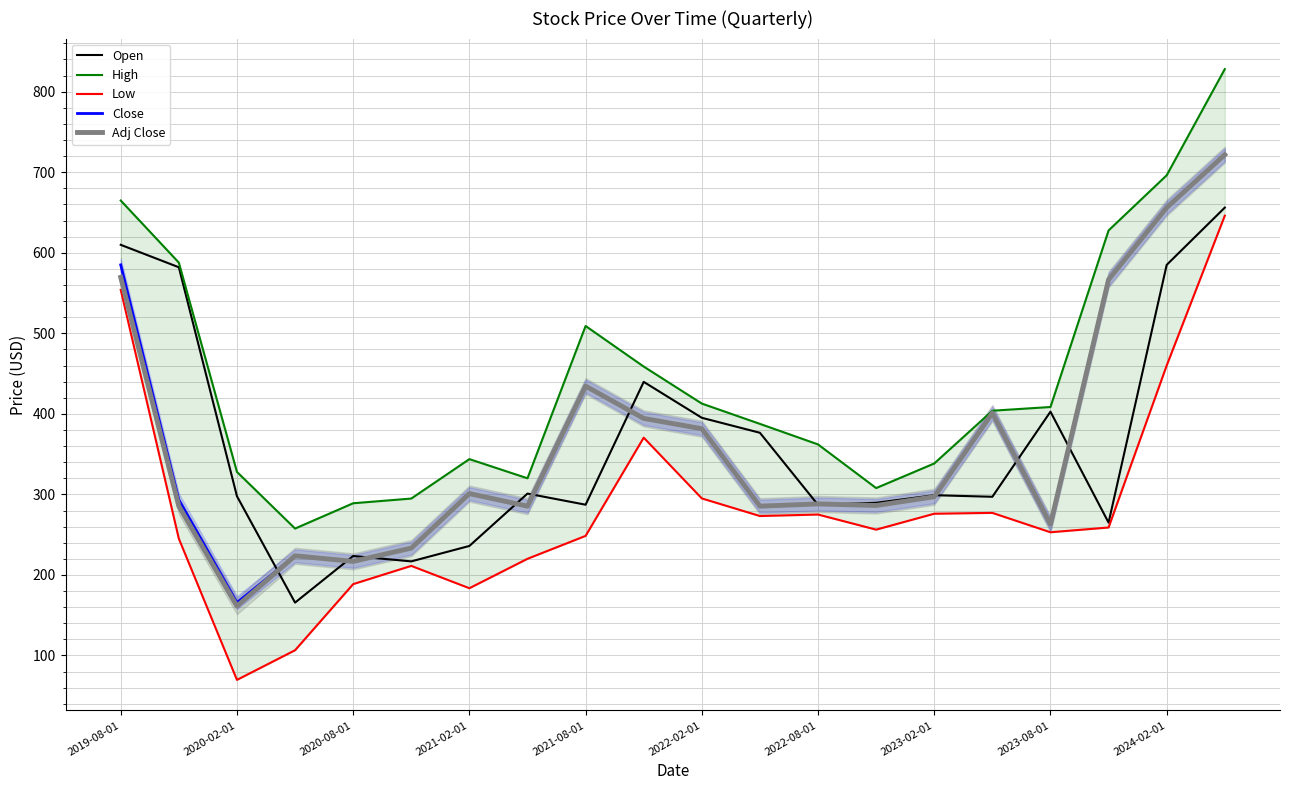

What position from the right is 15?

5